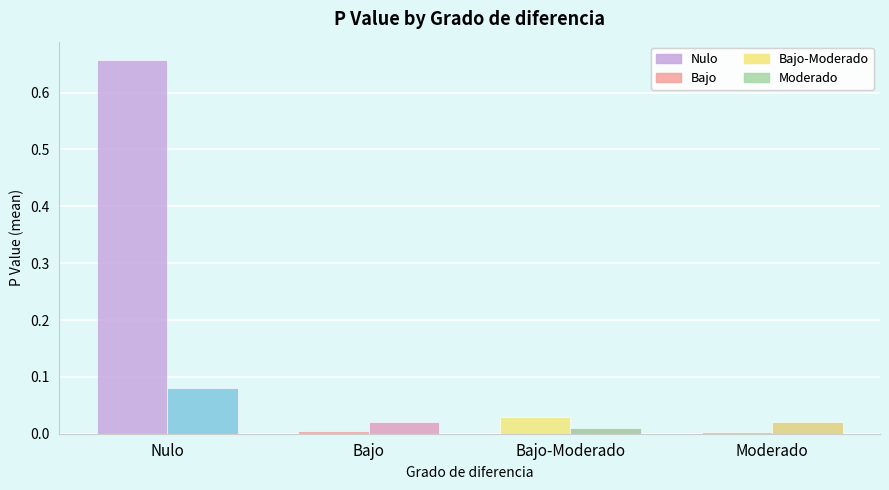

What position from the left is Bajo-Moderado?

3